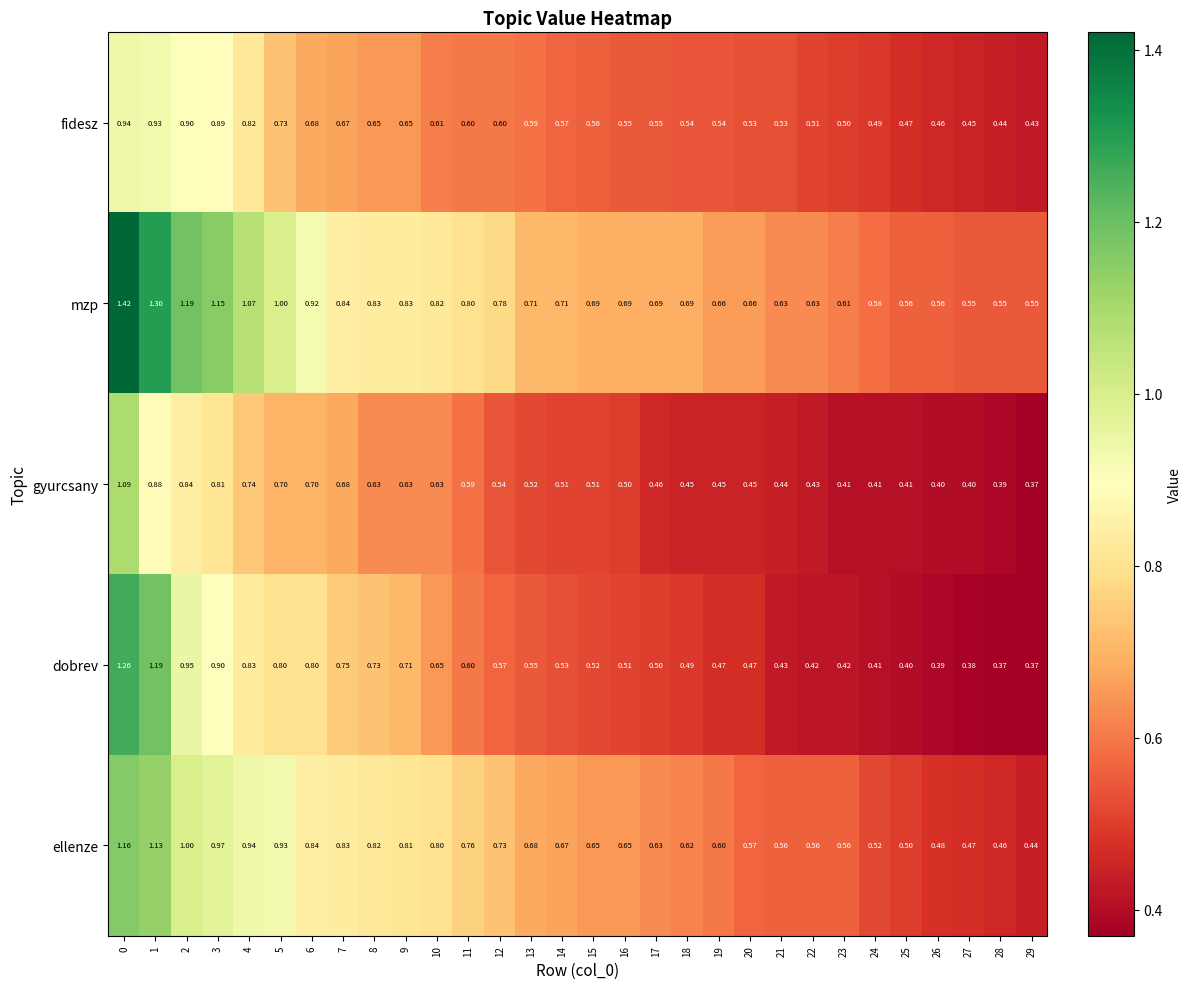

At 3, list the series in order from smallest to largest.

gyurcsany, fidesz, dobrev, ellenze, mzp